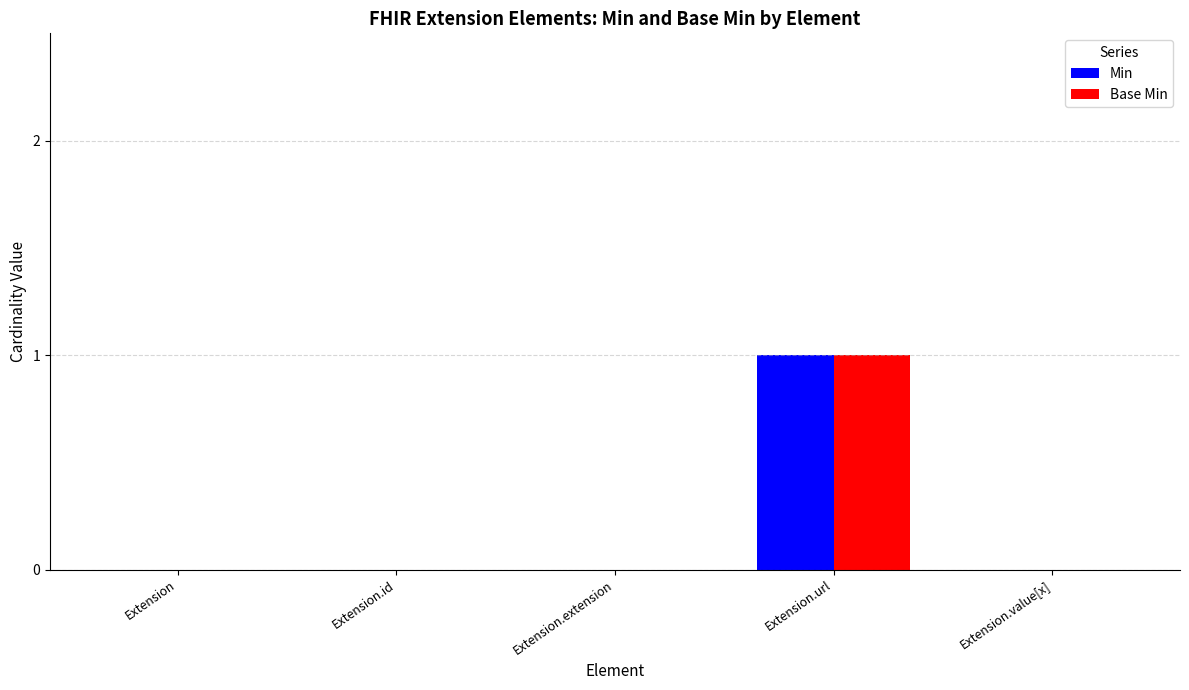

What is the sum of all Base Min values?

1